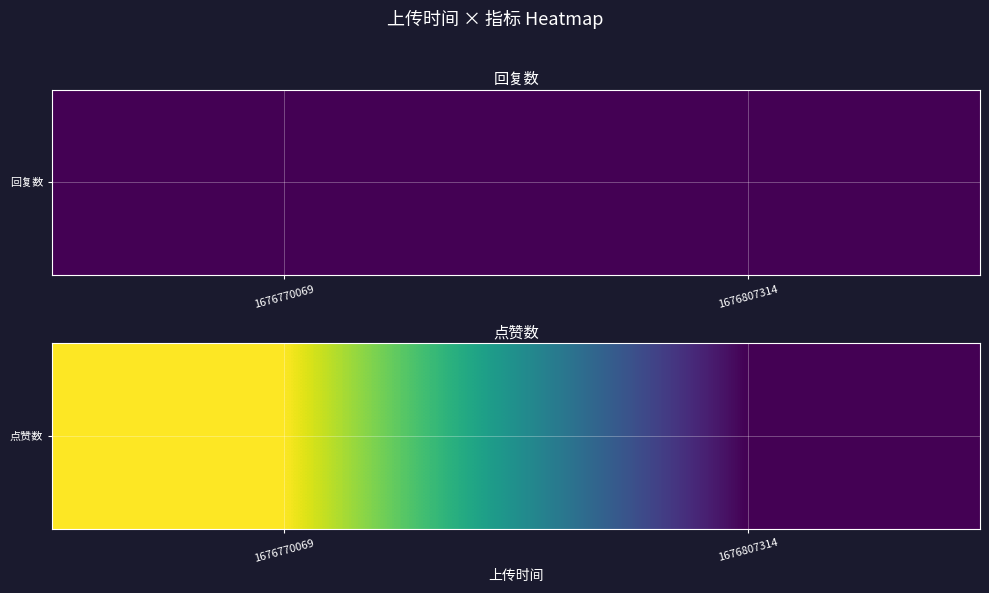

At which category does the chart reach its peak across all series?

1676770069